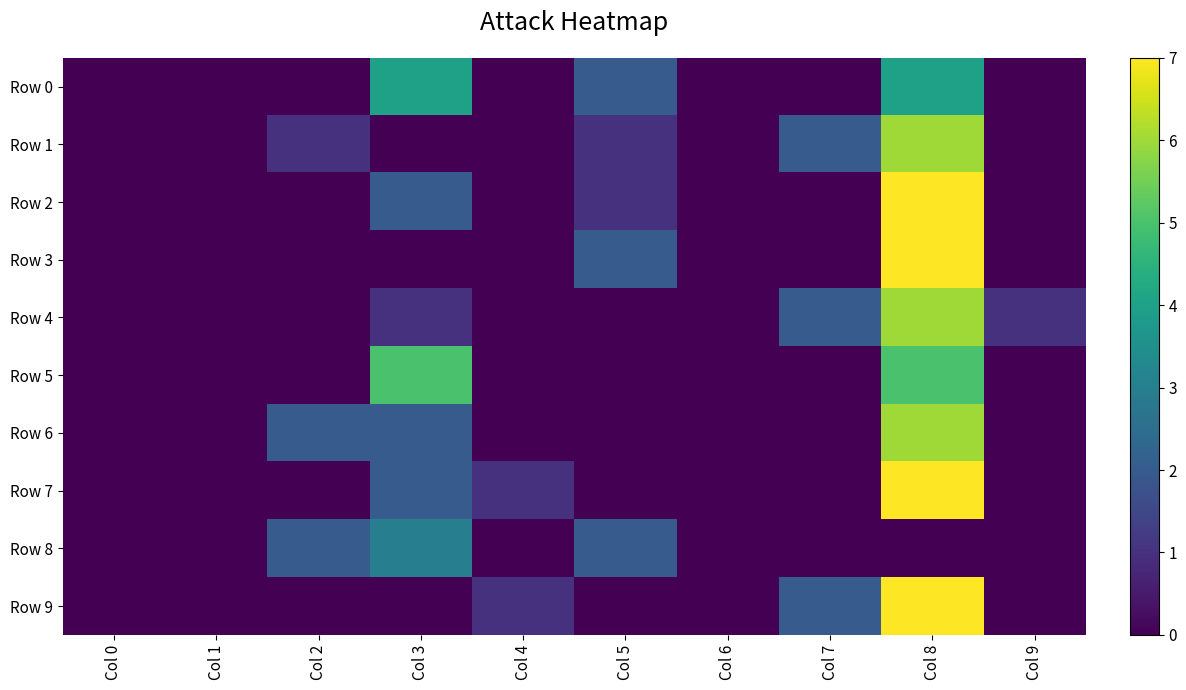

Reading right to left, transcribe all the data shown in this chart.

Row 0: Col 9=0	Col 8=4	Col 7=0	Col 6=0	Col 5=2	Col 4=0	Col 3=4	Col 2=0	Col 1=0	Col 0=0
Row 1: Col 9=0	Col 8=6	Col 7=2	Col 6=0	Col 5=1	Col 4=0	Col 3=0	Col 2=1	Col 1=0	Col 0=0
Row 2: Col 9=0	Col 8=7	Col 7=0	Col 6=0	Col 5=1	Col 4=0	Col 3=2	Col 2=0	Col 1=0	Col 0=0
Row 3: Col 9=0	Col 8=7	Col 7=0	Col 6=0	Col 5=2	Col 4=0	Col 3=0	Col 2=0	Col 1=0	Col 0=0
Row 4: Col 9=1	Col 8=6	Col 7=2	Col 6=0	Col 5=0	Col 4=0	Col 3=1	Col 2=0	Col 1=0	Col 0=0
Row 5: Col 9=0	Col 8=5	Col 7=0	Col 6=0	Col 5=0	Col 4=0	Col 3=5	Col 2=0	Col 1=0	Col 0=0
Row 6: Col 9=0	Col 8=6	Col 7=0	Col 6=0	Col 5=0	Col 4=0	Col 3=2	Col 2=2	Col 1=0	Col 0=0
Row 7: Col 9=0	Col 8=7	Col 7=0	Col 6=0	Col 5=0	Col 4=1	Col 3=2	Col 2=0	Col 1=0	Col 0=0
Row 8: Col 9=0	Col 8=0	Col 7=0	Col 6=0	Col 5=2	Col 4=0	Col 3=3	Col 2=2	Col 1=0	Col 0=0
Row 9: Col 9=0	Col 8=7	Col 7=2	Col 6=0	Col 5=0	Col 4=1	Col 3=0	Col 2=0	Col 1=0	Col 0=0